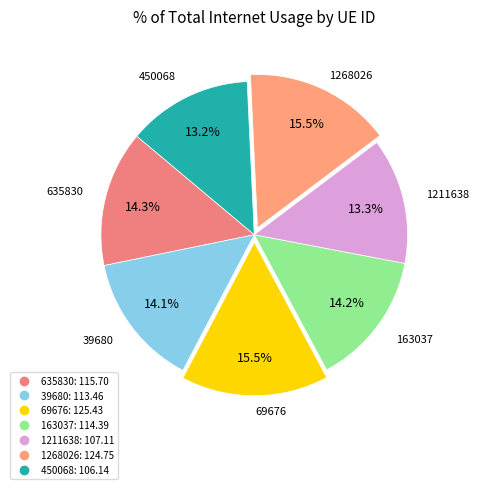

How many segments does this pie chart have?

7